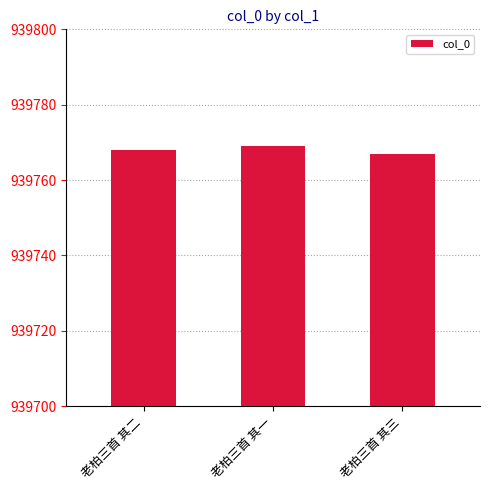

List the labels in order of value, largest first.

老柏三首 其一, 老柏三首 其二, 老柏三首 其三